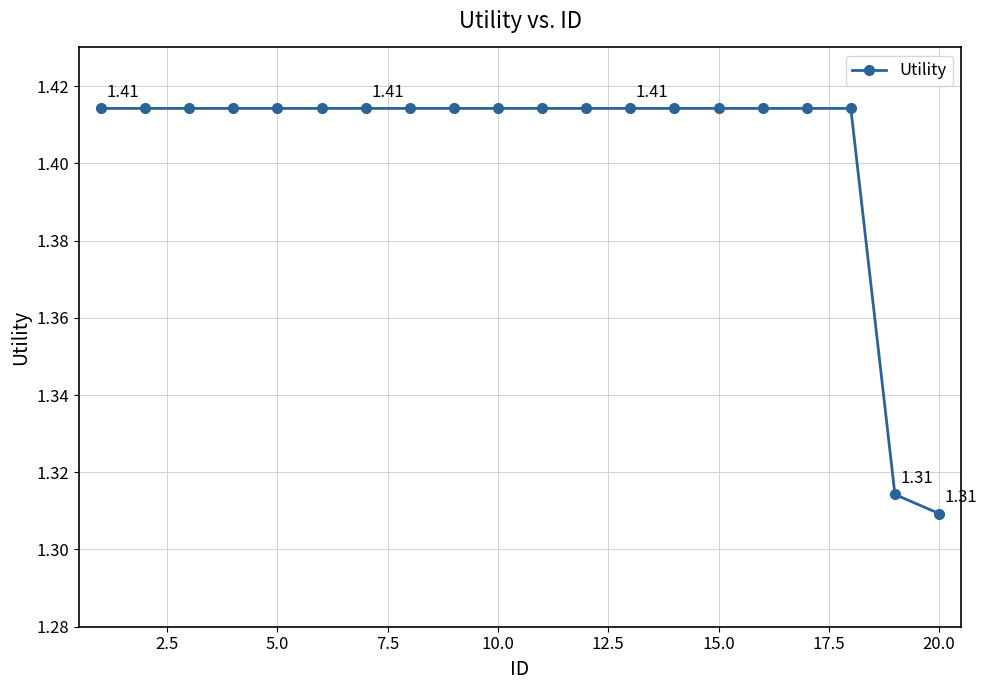

What is the sum of all values?

28.1